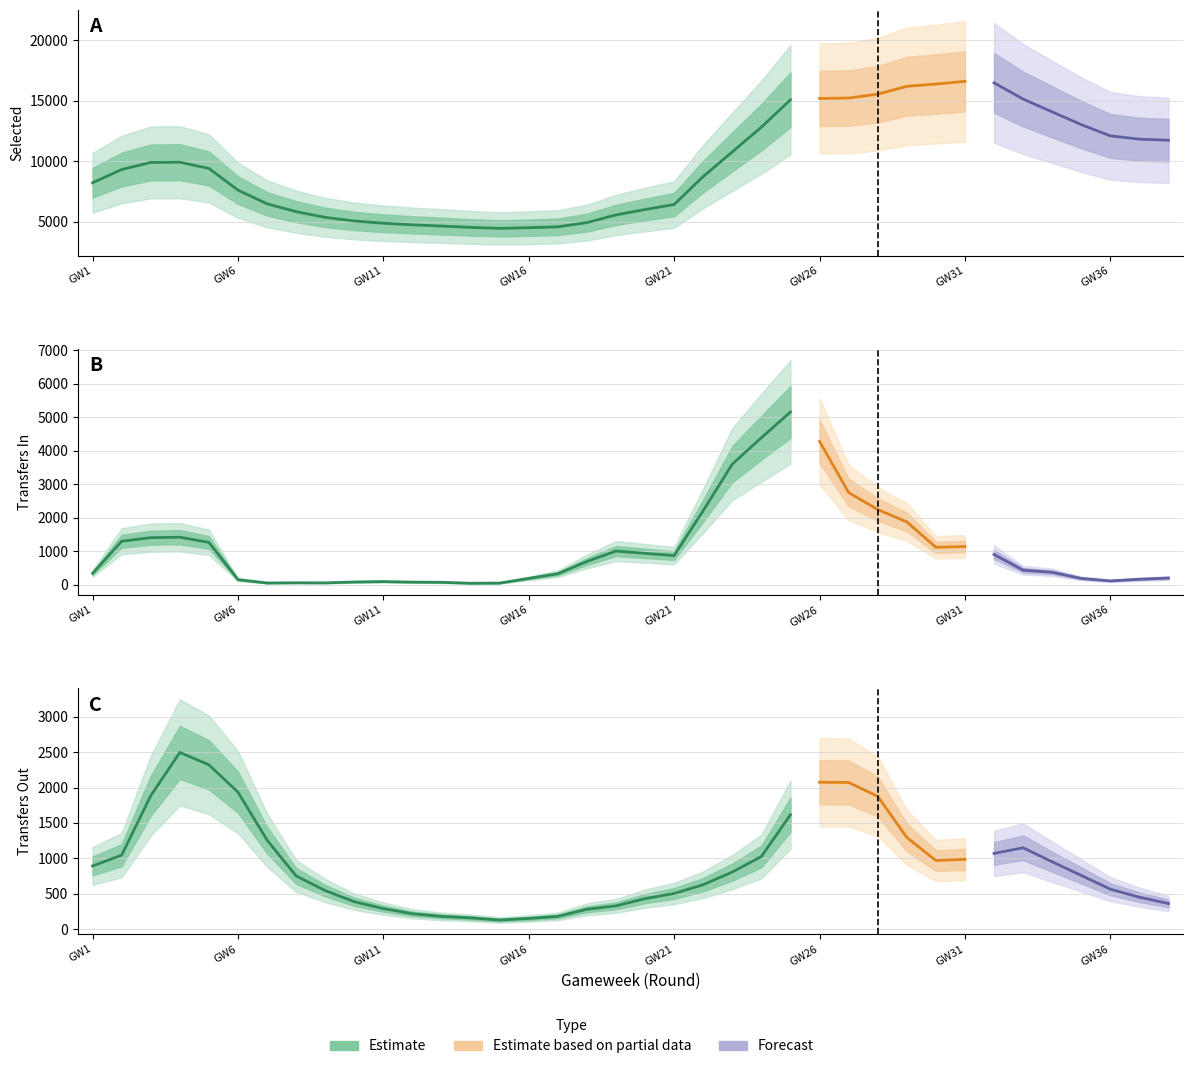

At how many categories does at least one series exceed 9637?

18